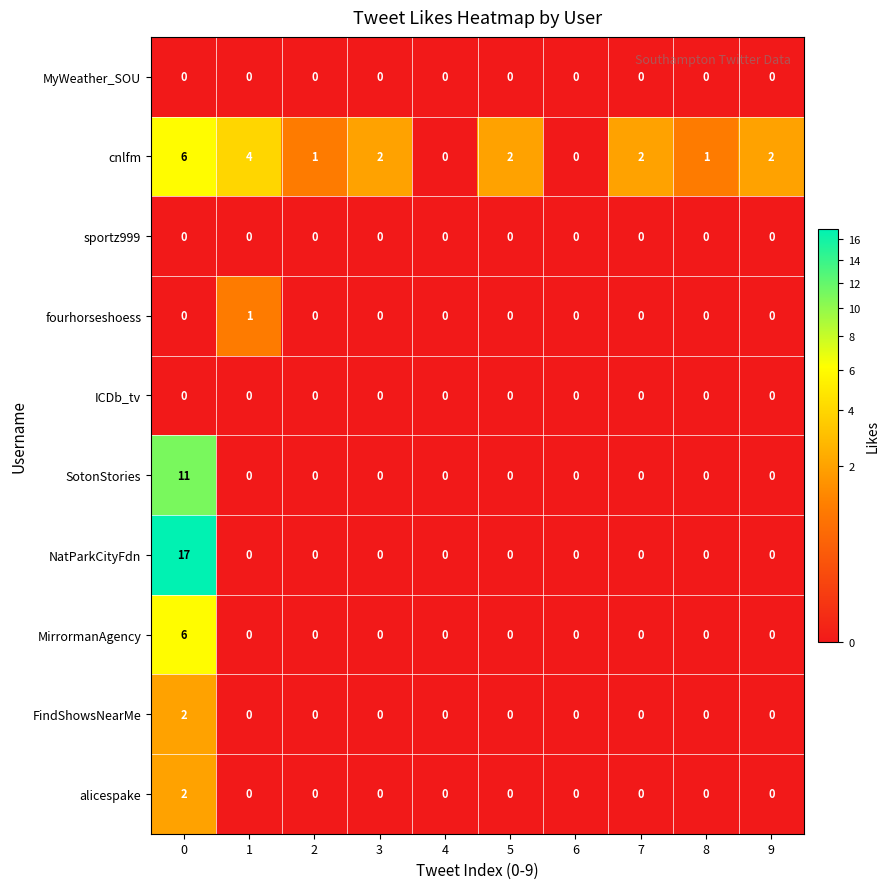

What is the difference between the maximum and minimum values in the MirrormanAgency series?

6